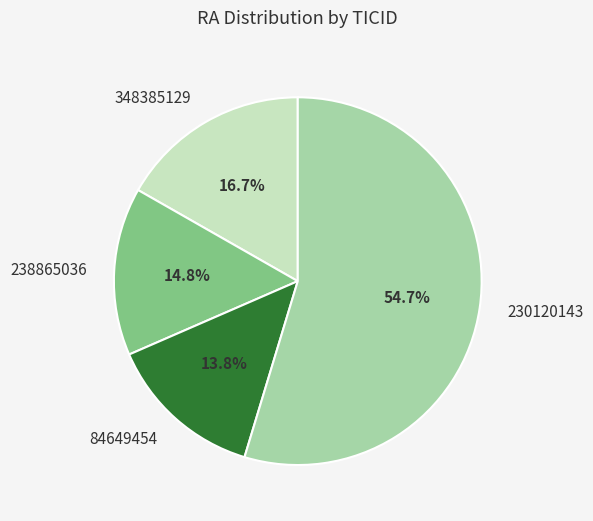

True or false: 238865036 accounts for 25% of the total.

False